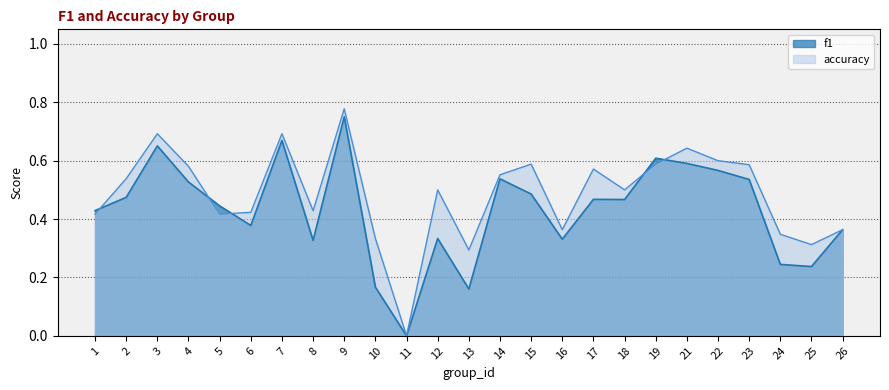

Reading left to right, extract all data points from this chart.

f1: 1=0.4	2=0.5	3=0.7	4=0.5	5=0.4	6=0.4	7=0.7	8=0.3	9=0.8	10=0.2	11=0.0	12=0.3	13=0.2	14=0.5	15=0.5	16=0.3	17=0.5	18=0.5	19=0.6	21=0.6	22=0.6	23=0.5	24=0.2	25=0.2	26=0.4
accuracy: 1=0.4	2=0.5	3=0.7	4=0.6	5=0.4	6=0.4	7=0.7	8=0.4	9=0.8	10=0.3	11=0.0	12=0.5	13=0.3	14=0.6	15=0.6	16=0.4	17=0.6	18=0.5	19=0.6	21=0.6	22=0.6	23=0.6	24=0.3	25=0.3	26=0.4